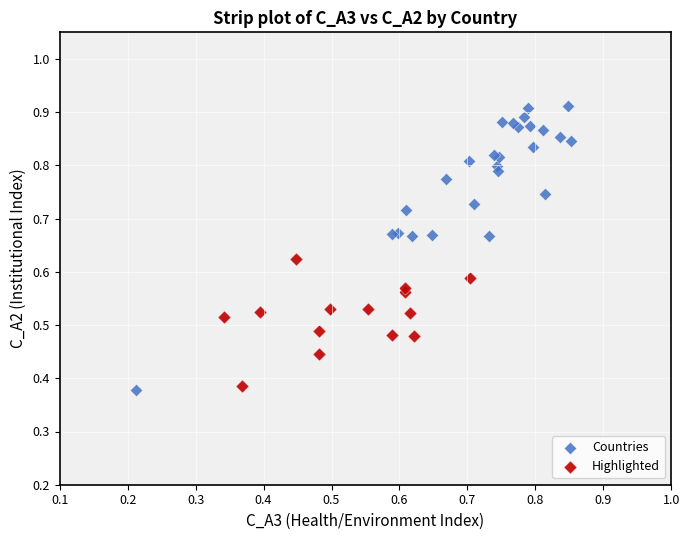

What are all the series names shown in the legend?

Countries, Highlighted